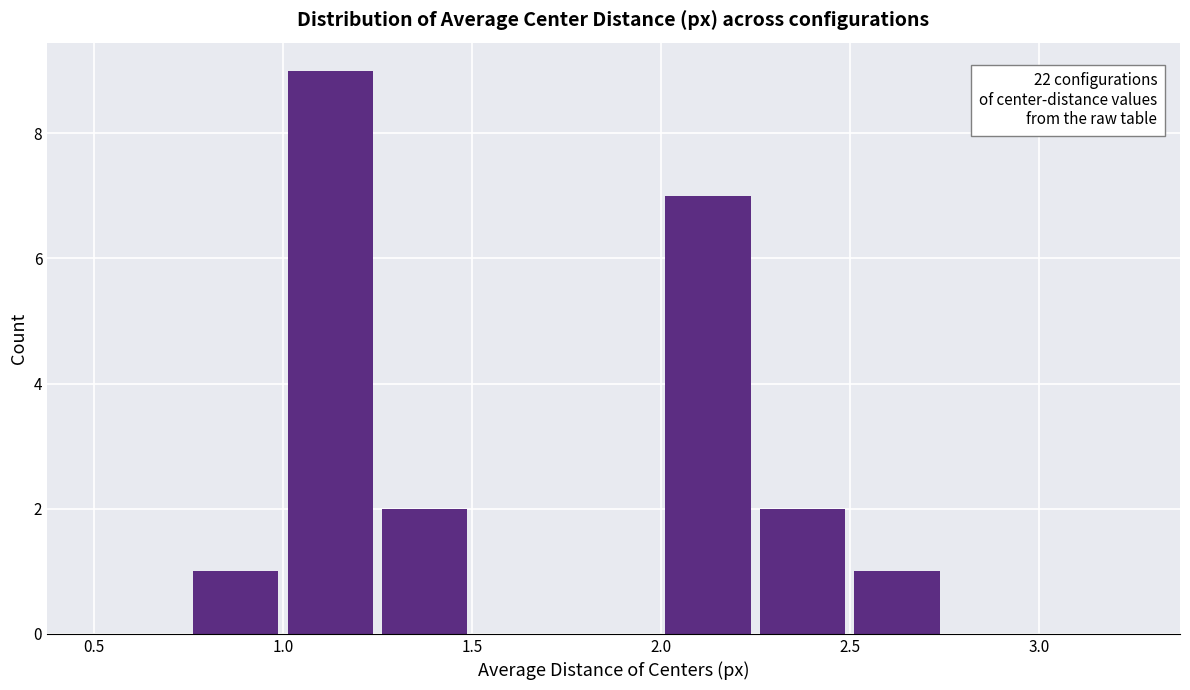

Over which range of the x-axis is the bar tallest?

1.00 to 1.25